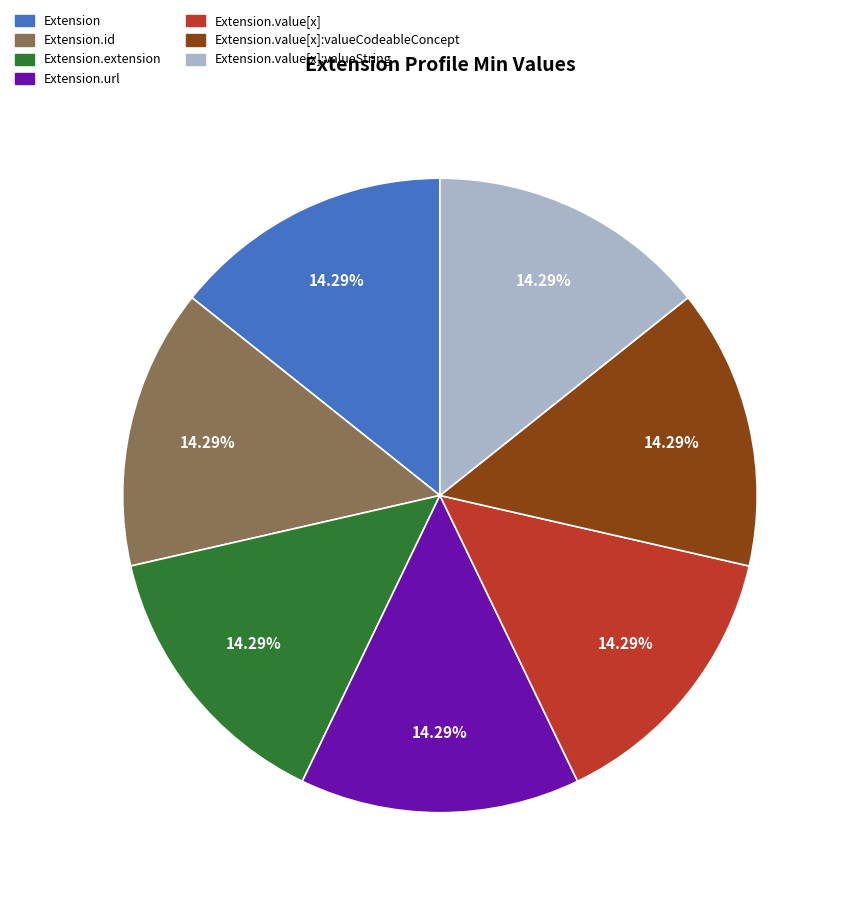

Is Extension.value[x]:valueString the majority of the pie?

No